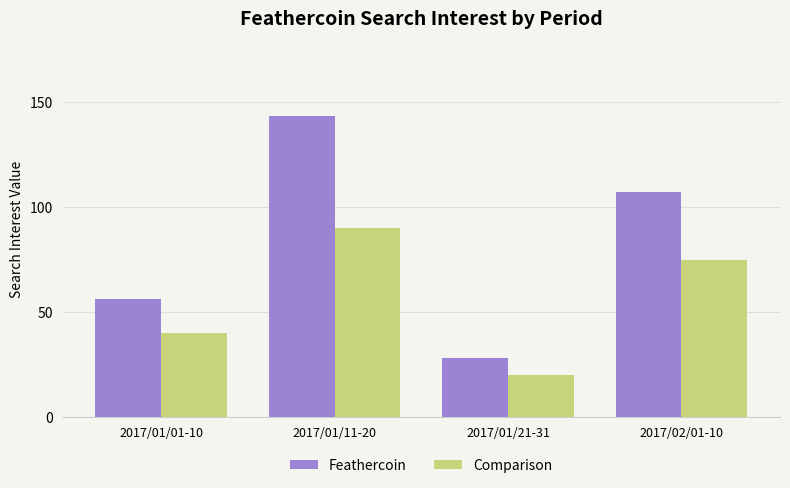

List the series in order of their peak value, lowest first.

Comparison, Feathercoin